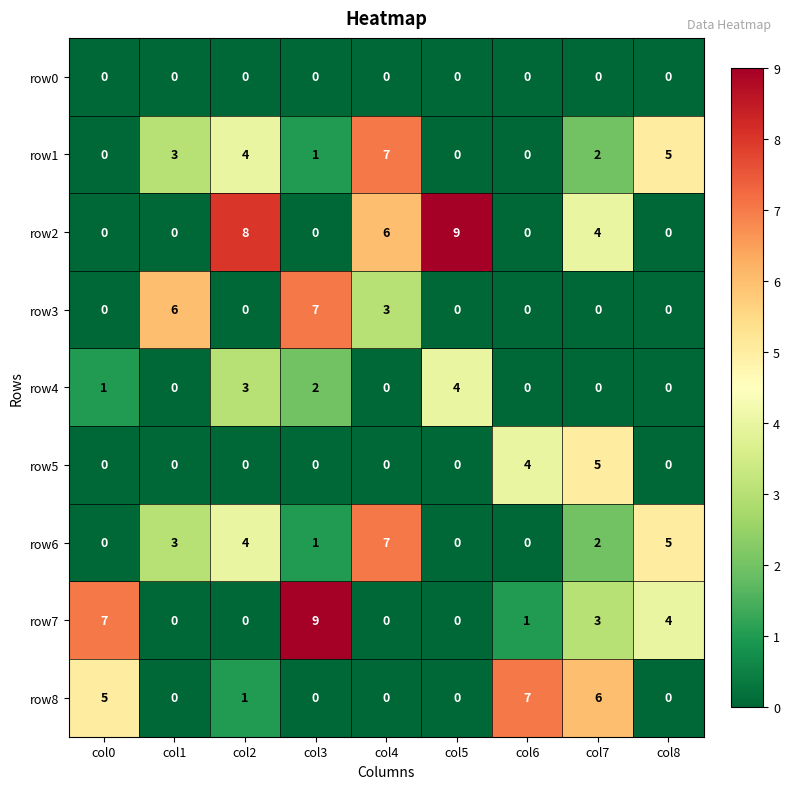

What is the spread (max minus min) of values at col7?

6